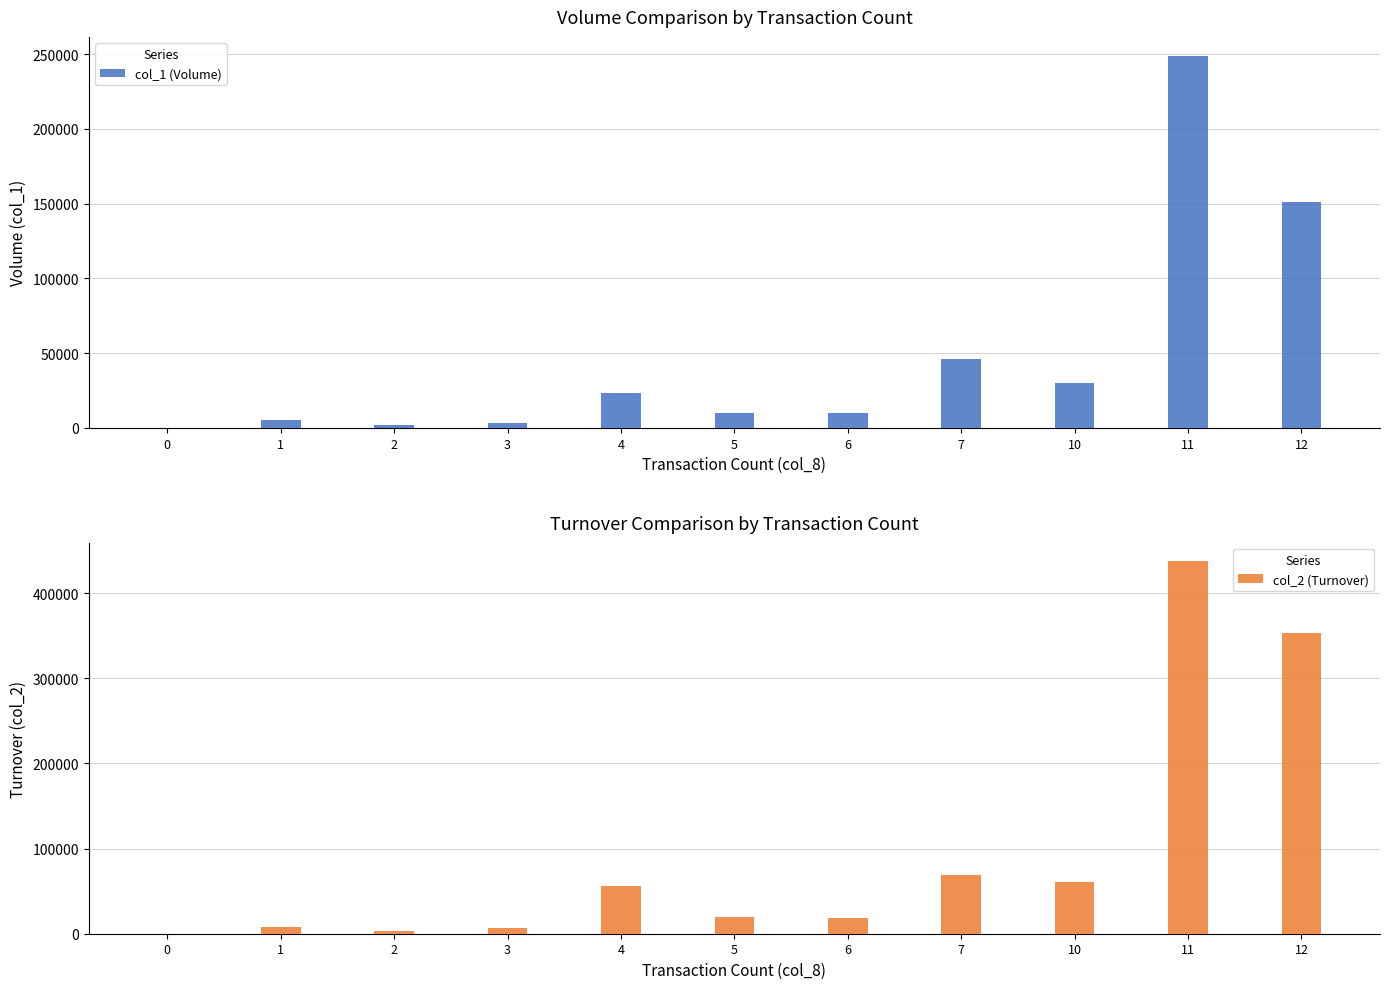

How many data points does each series have?

11